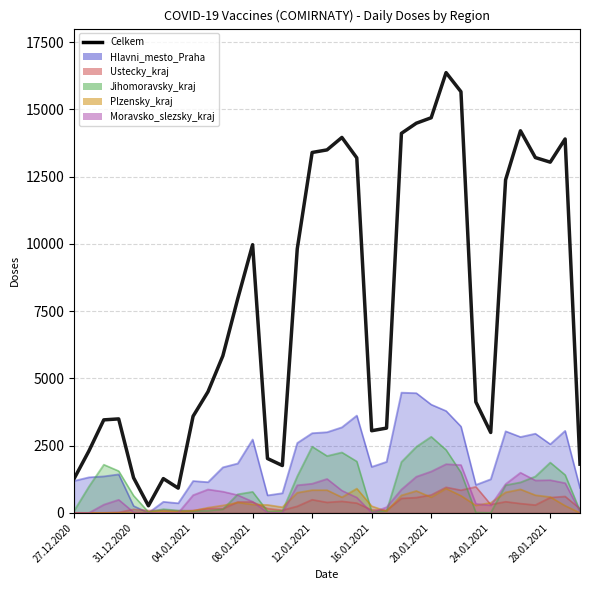

What is the difference between the maximum and minimum values?

16104